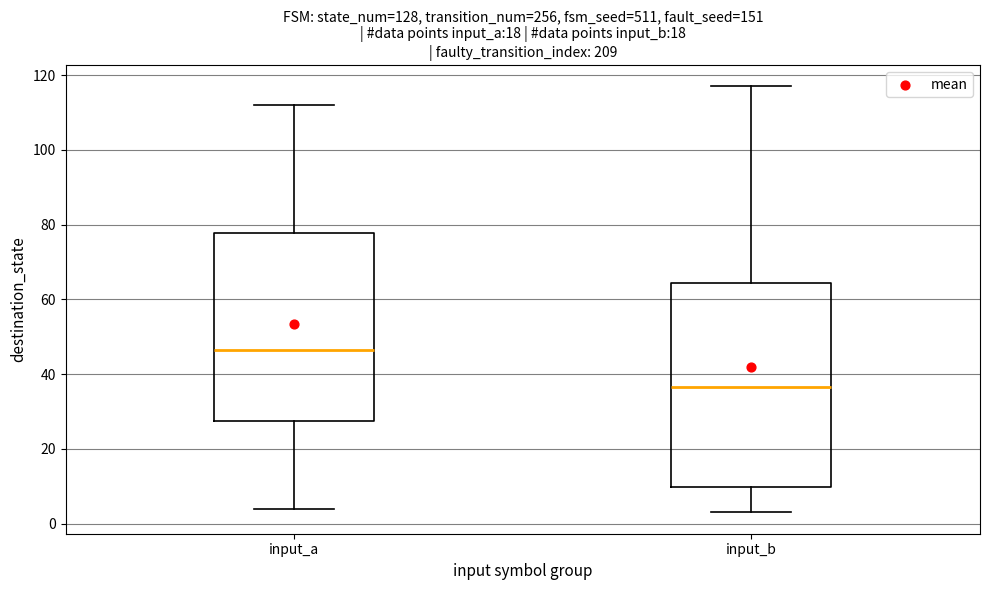

Reading left to right, transcribe this box plot: for each box, give where its median line is, the range the box spans, and where its two whiskers end, as read against the y-axis. The values are not printed on the chart, so give them approximately, as read against the axis.

input_a: median 46, box 28 to 78, whiskers 4 to 112
input_b: median 36, box 10 to 64, whiskers 4 to 118